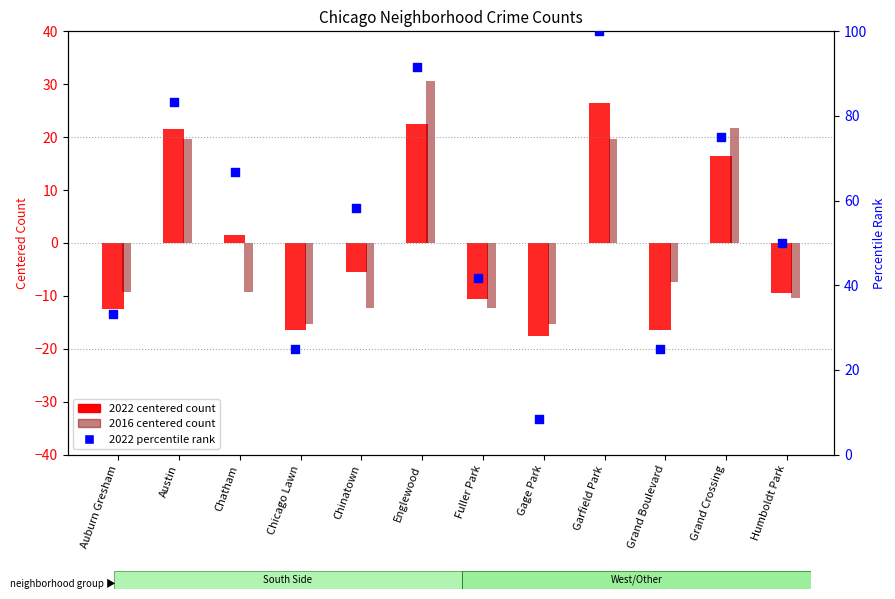

What is the total value across all series at Fuller Park?

18.8